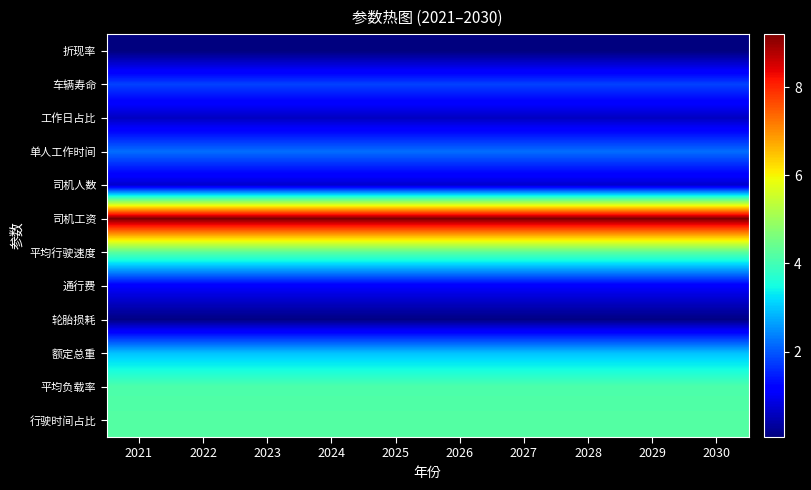

Reading left to right, what are all the values shown in this chart?

折现率: 2021=0.1	2022=0.1	2023=0.1	2024=0.1	2025=0.1	2026=0.1	2027=0.1	2028=0.1	2029=0.1	2030=0.1
车辆寿命: 2021=1.8	2022=1.8	2023=1.8	2024=1.8	2025=1.8	2026=1.8	2027=1.8	2028=1.8	2029=1.8	2030=1.8
工作日占比: 2021=0.6	2022=0.6	2023=0.6	2024=0.6	2025=0.6	2026=0.6	2027=0.6	2028=0.6	2029=0.6	2030=0.6
单人工作时间: 2021=2.2	2022=2.2	2023=2.2	2024=2.2	2025=2.2	2026=2.2	2027=2.2	2028=2.2	2029=2.2	2030=2.2
司机人数: 2021=0.7	2022=0.7	2023=0.7	2024=0.7	2025=0.7	2026=0.7	2027=0.7	2028=0.7	2029=0.7	2030=0.7
司机工资: 2021=9.2	2022=9.2	2023=9.2	2024=9.2	2025=9.2	2026=9.2	2027=9.2	2028=9.2	2029=9.2	2030=9.2
平均行驶速度: 2021=4.3	2022=4.3	2023=4.3	2024=4.3	2025=4.3	2026=4.3	2027=4.3	2028=4.3	2029=4.3	2030=4.3
通行费: 2021=1.1	2022=1.1	2023=1.1	2024=1.1	2025=1.1	2026=1.1	2027=1.1	2028=1.1	2029=1.1	2030=1.1
轮胎损耗: 2021=0.1	2022=0.1	2023=0.1	2024=0.1	2025=0.1	2026=0.1	2027=0.1	2028=0.1	2029=0.1	2030=0.1
额定总重: 2021=2.9	2022=2.9	2023=2.9	2024=2.9	2025=2.9	2026=2.9	2027=2.9	2028=2.9	2029=2.9	2030=2.9
平均负载率: 2021=4.1	2022=4.1	2023=4.1	2024=4.1	2025=4.1	2026=4.1	2027=4.1	2028=4.1	2029=4.1	2030=4.1
行驶时间占比: 2021=4.2	2022=4.2	2023=4.2	2024=4.2	2025=4.2	2026=4.2	2027=4.2	2028=4.2	2029=4.2	2030=4.2